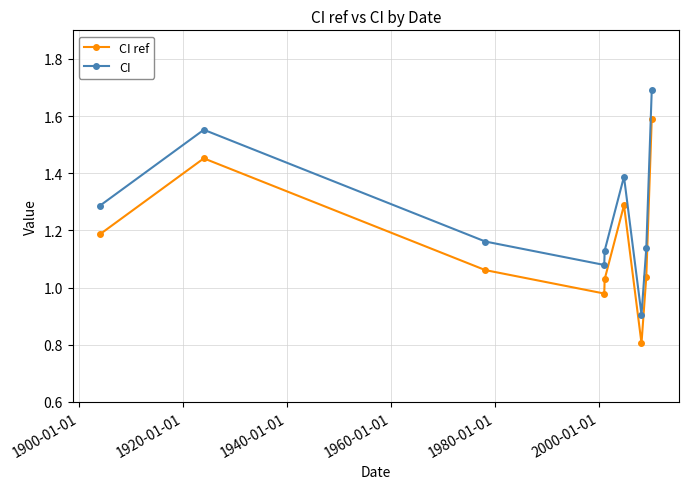

What is the difference between the second highest and minimum values in the CI ref series?

0.6